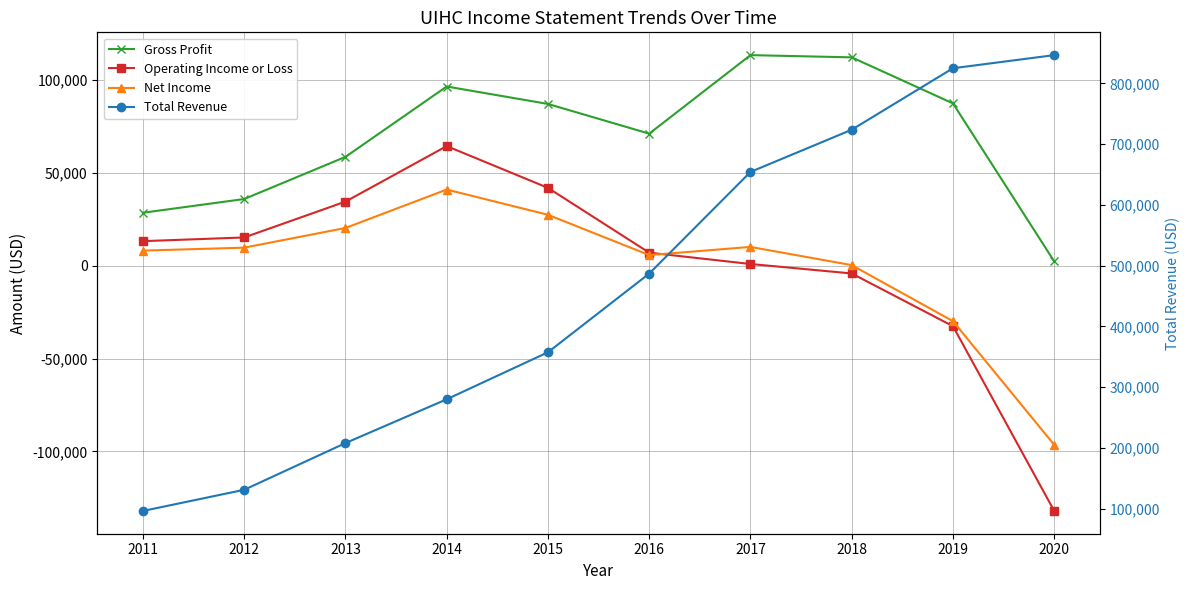

At which category is the sum across all series the highest?

2019